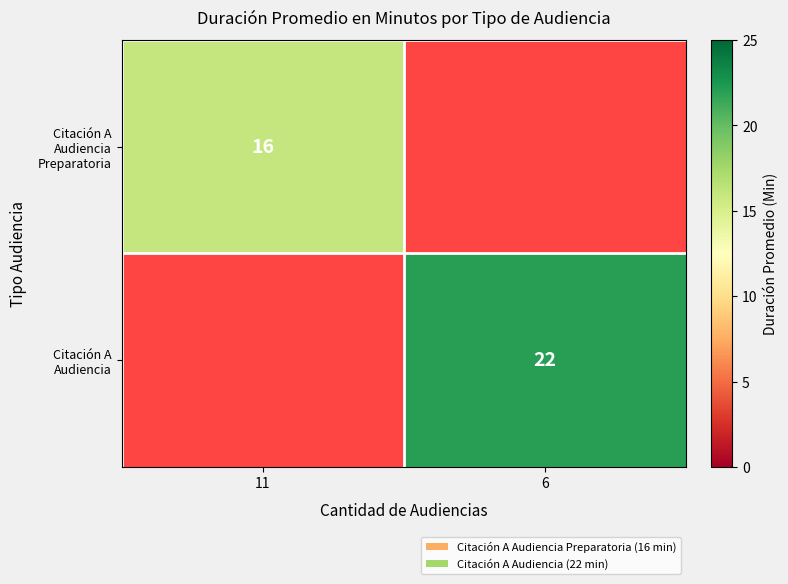

Count the number of data series in this chart.

2